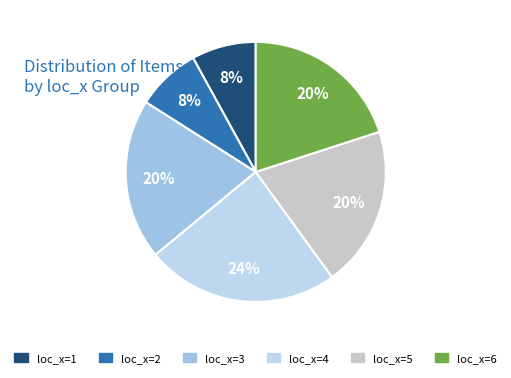

To the nearest percent, what is the difference between the largest and smallest slice percentages?

16%